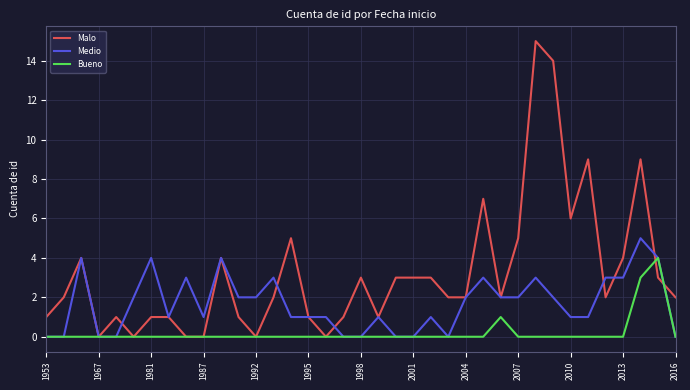

Rank the series by their maximum value, from highest to lowest.

Malo, Medio, Bueno